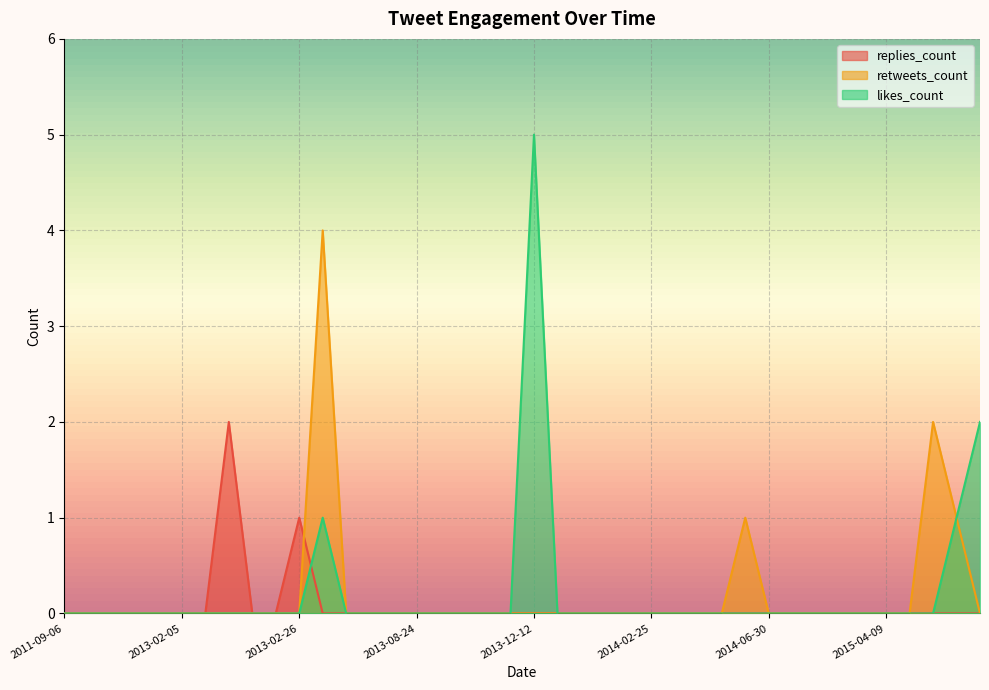

True or false: replies_count has a value of 0 at 2015-02-21.

True